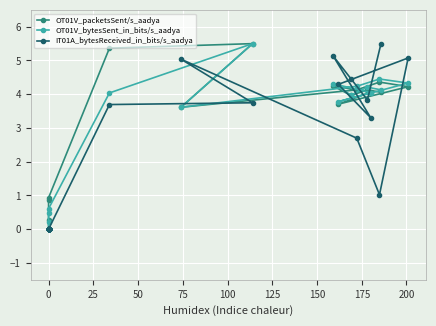

The value of OT01V_packetsSent/s_aadya at 26 is 2.2. True or false?

False